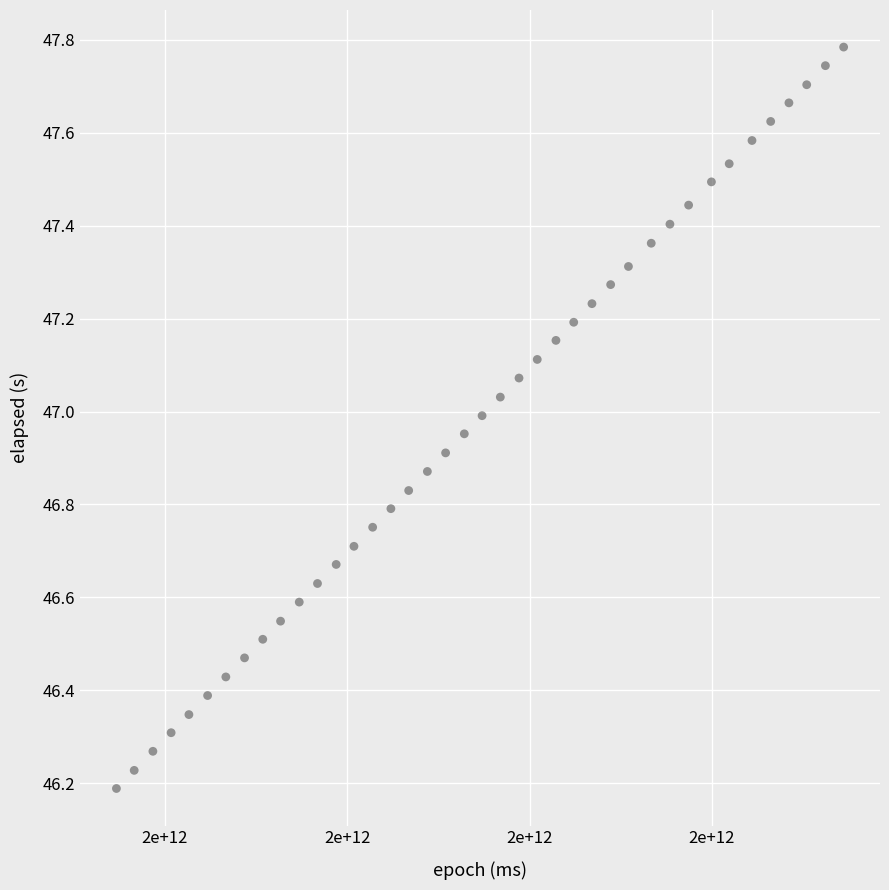

What is the range of X values (max minus min)?

1595.0